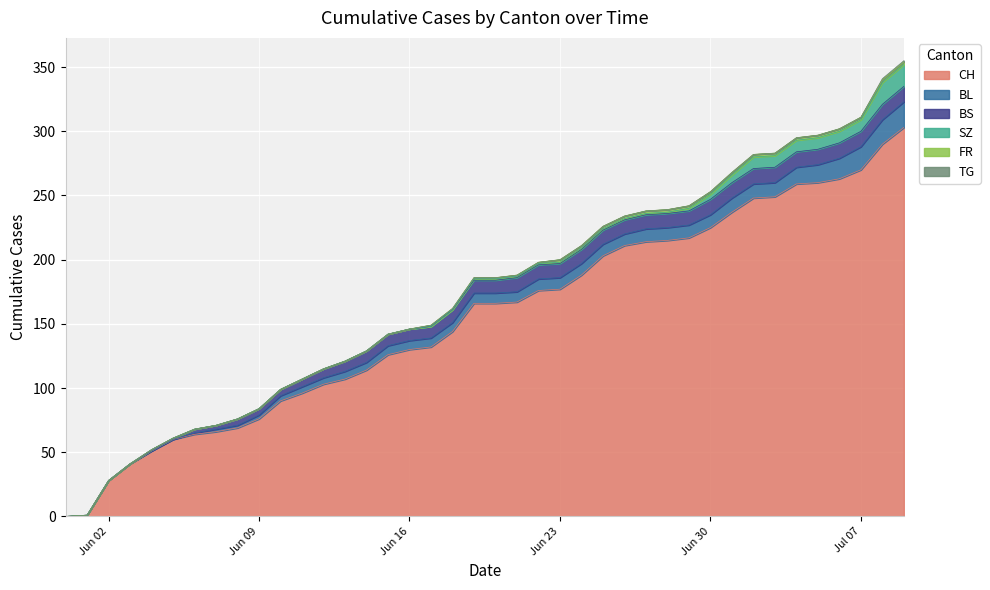

Is the value of FR at 2020-07-06 greater than the value of BL at 2020-06-17?

No